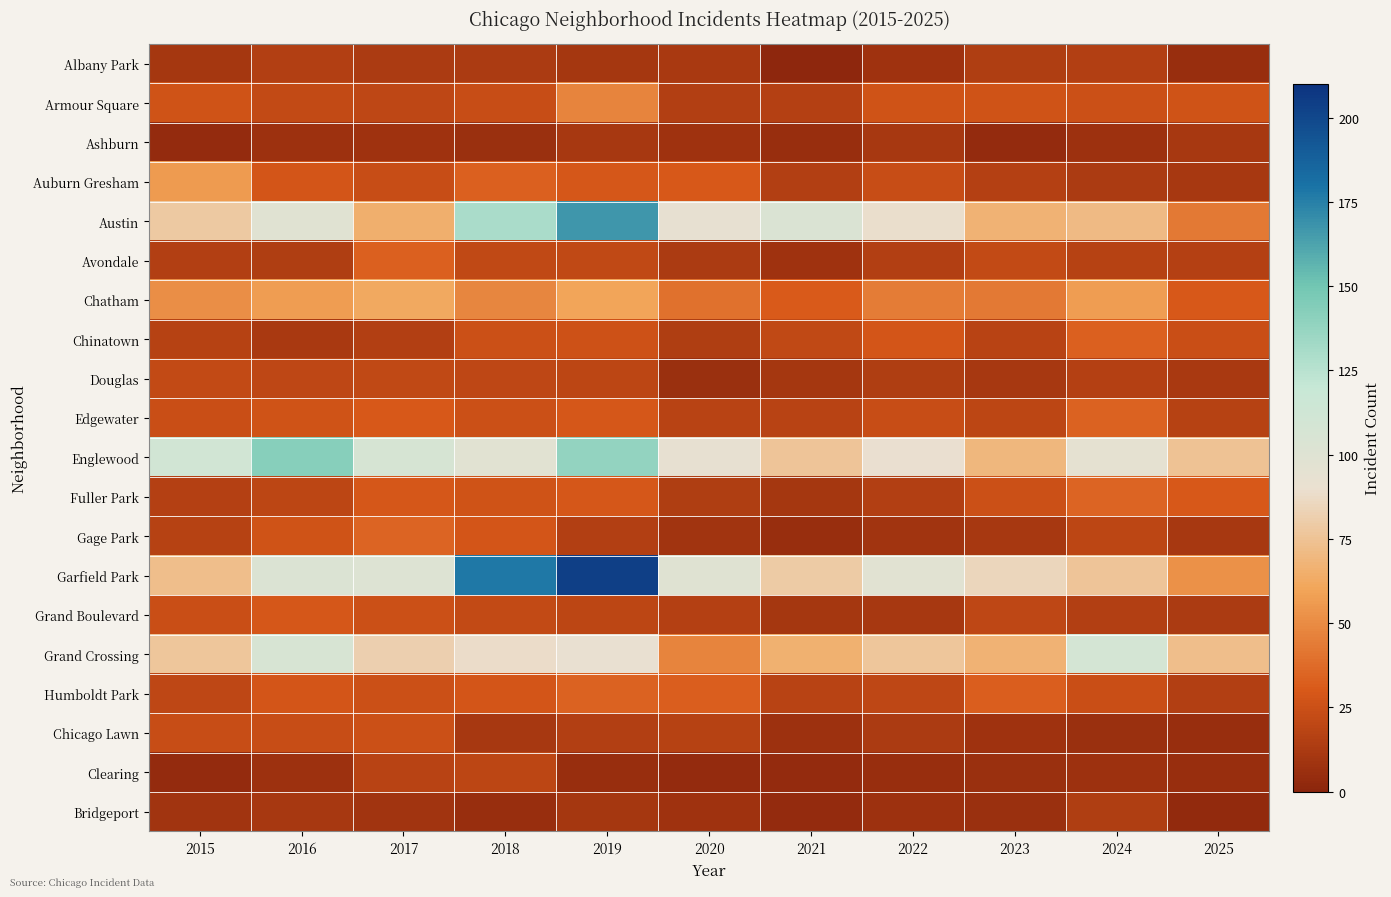

What is the difference between the highest and lowest values at 2016?

135